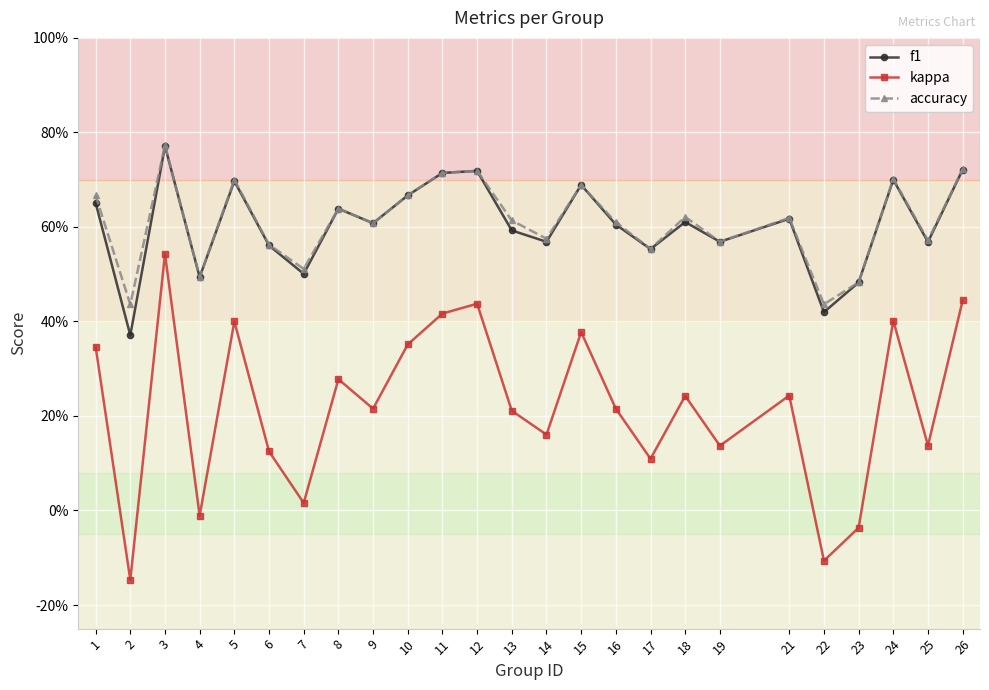

What is the value of the f1 point at the 1st from the left?

0.7